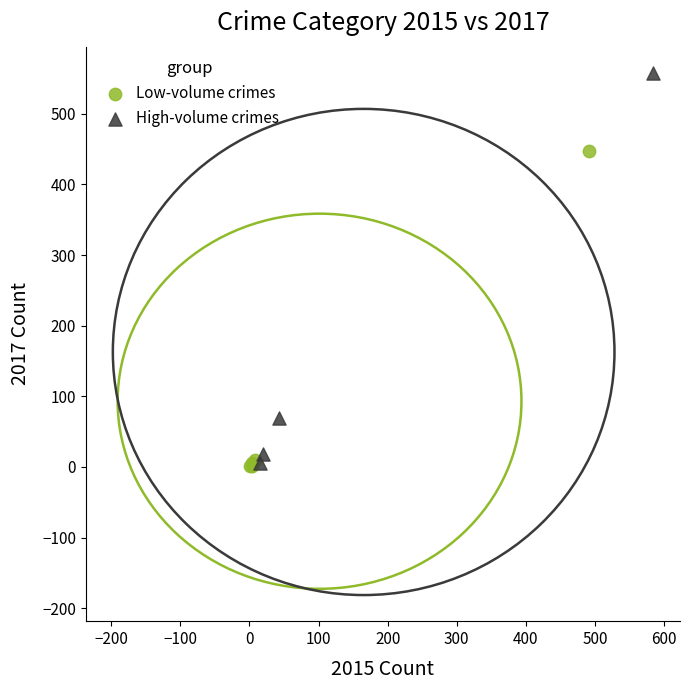

Which series has the largest Y range (max minus min)?

High-volume crimes